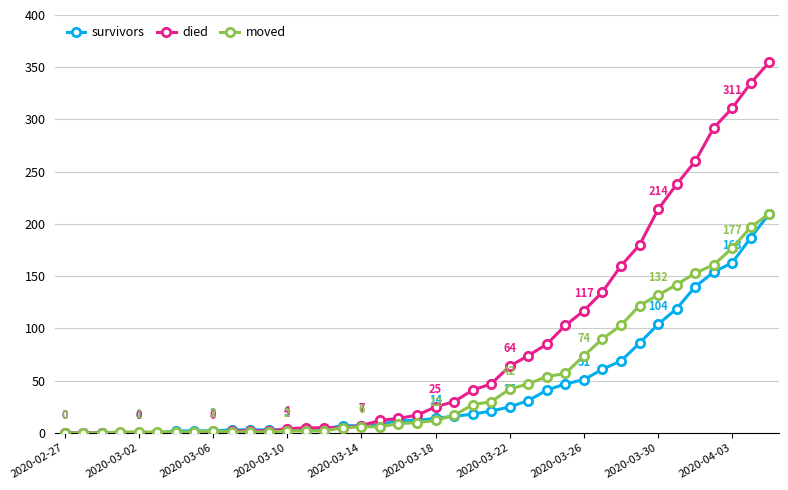

Which series has the widest spread of values?

died